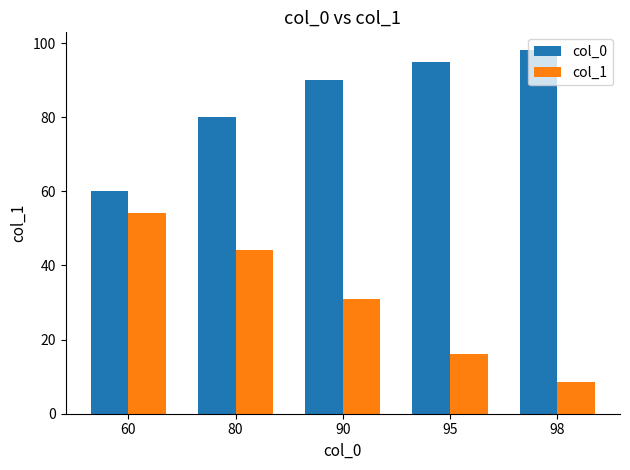

Is it true that col_0 equals 80.0 at 80?

True